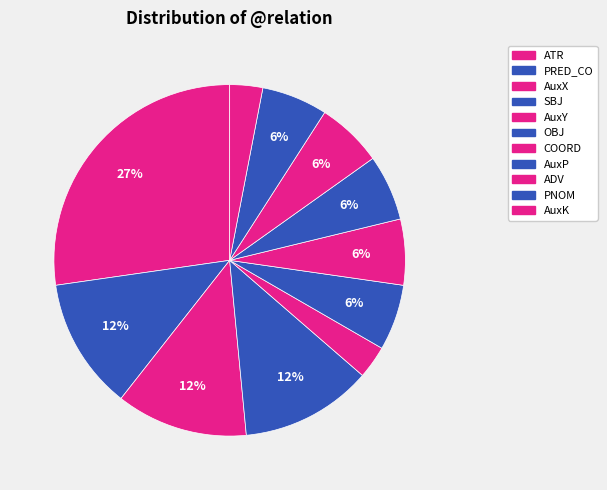

Between COORD and AuxP, which is larger?

COORD